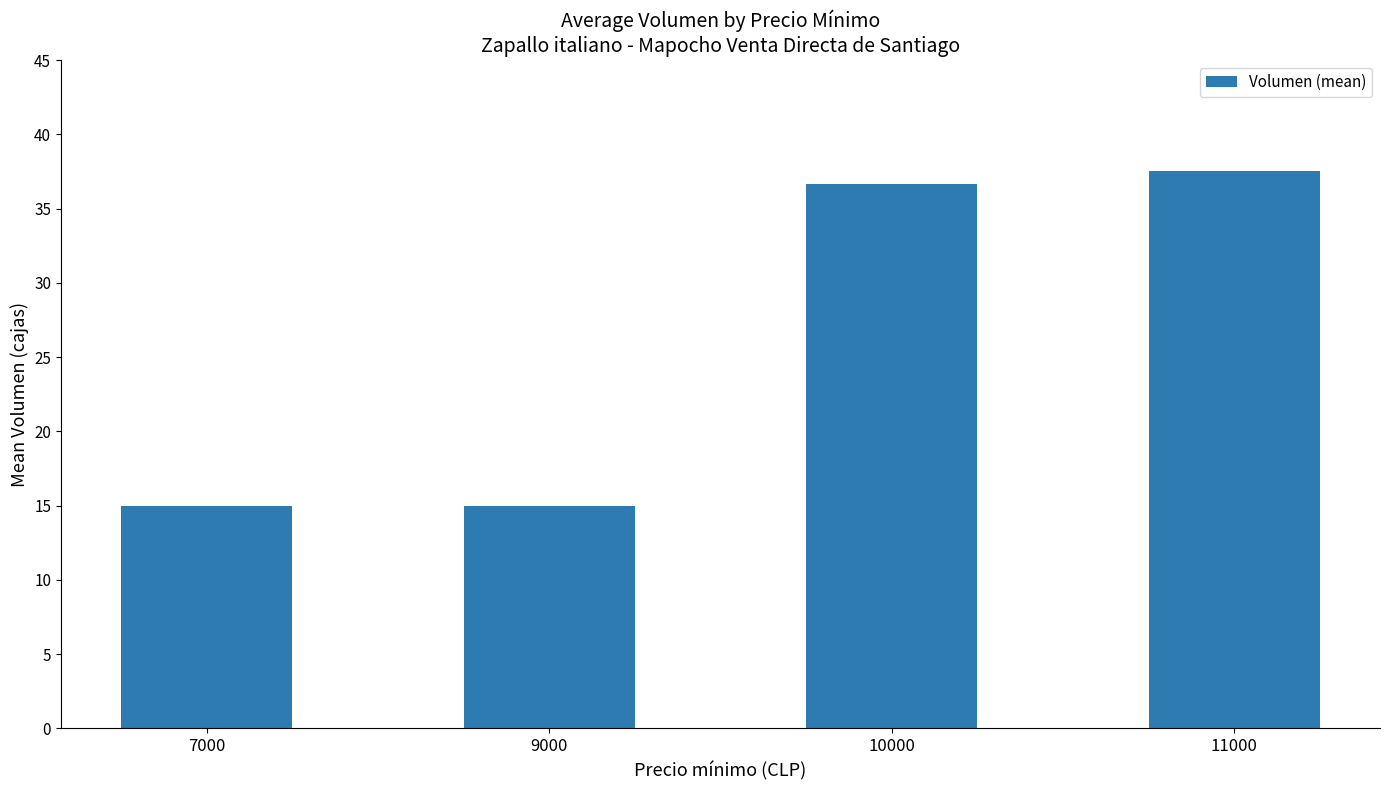

What is the value of the 2nd bar from the left?

15.0